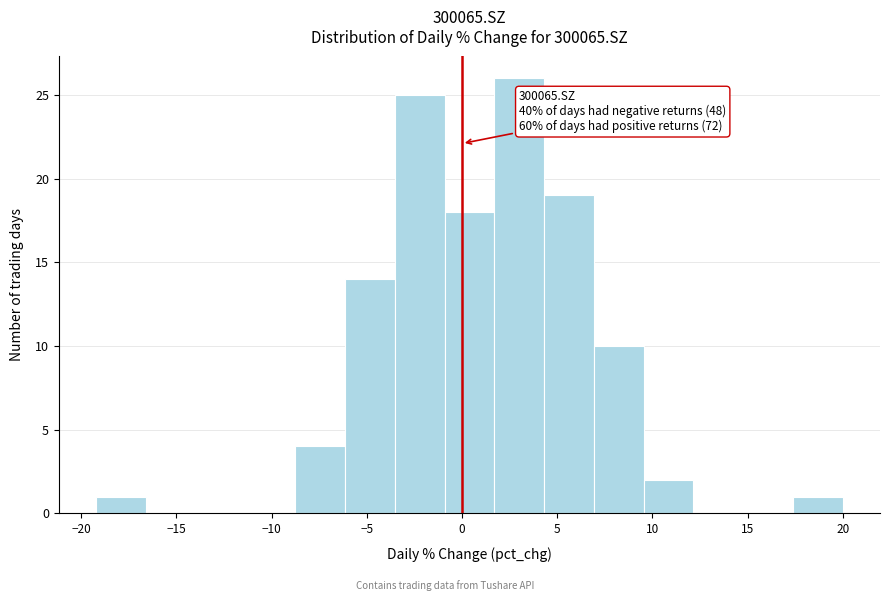

Which range on the x-axis has the tallest bar?

1.5 to 4.5